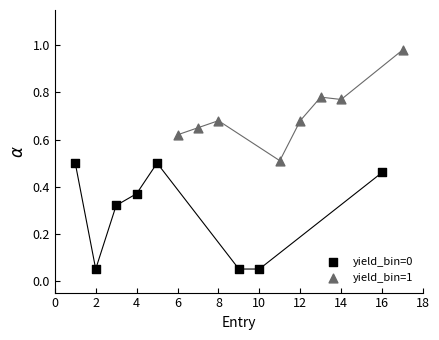

Which series contains the lowest Y value?

yield_bin=0